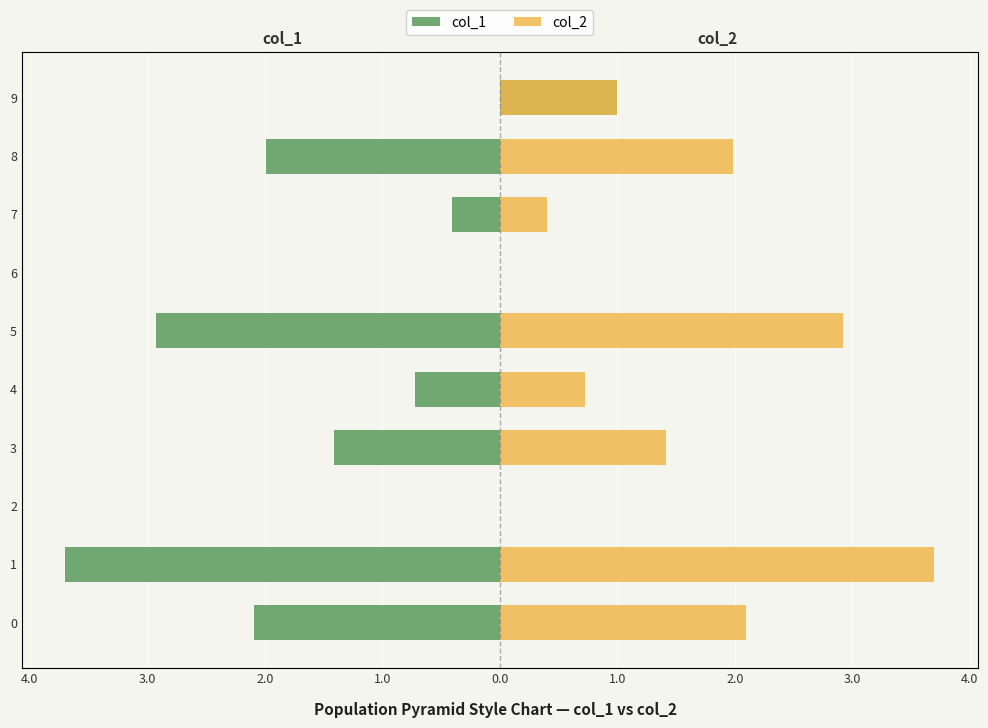

How many data points does each series have?

10